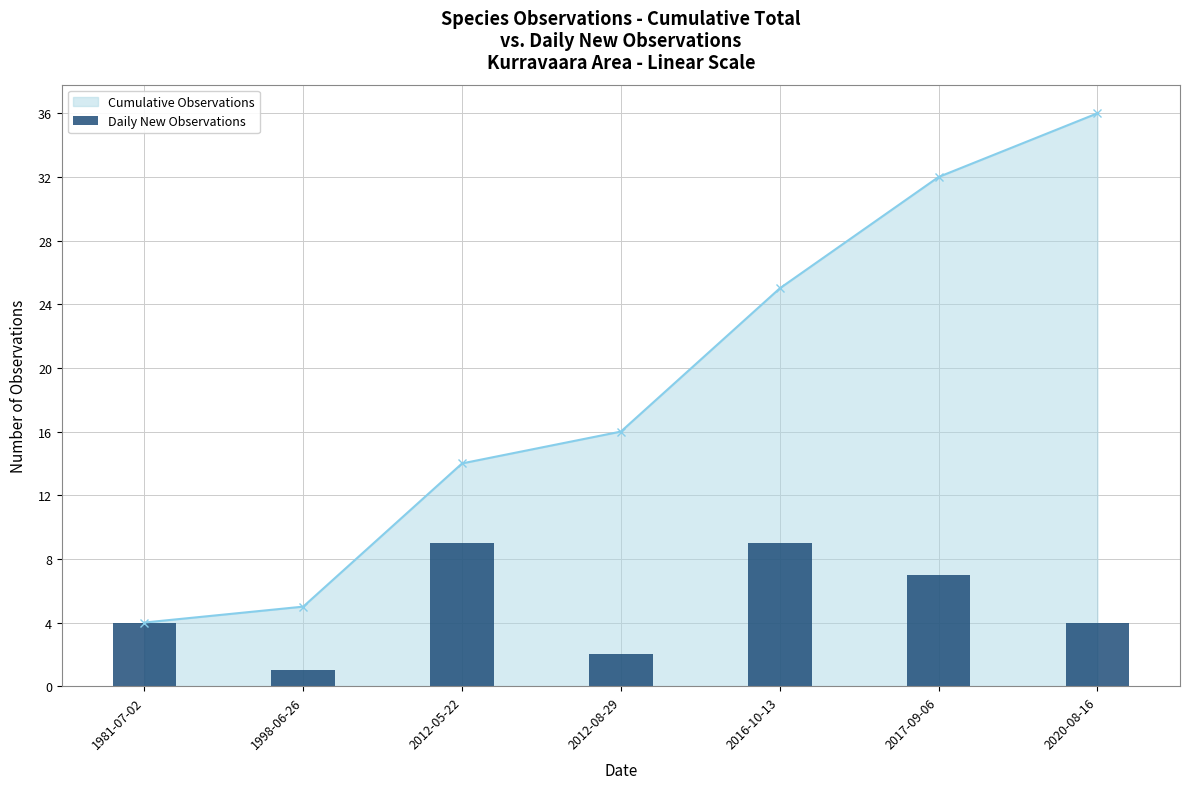

How many groups of bars are there?

7